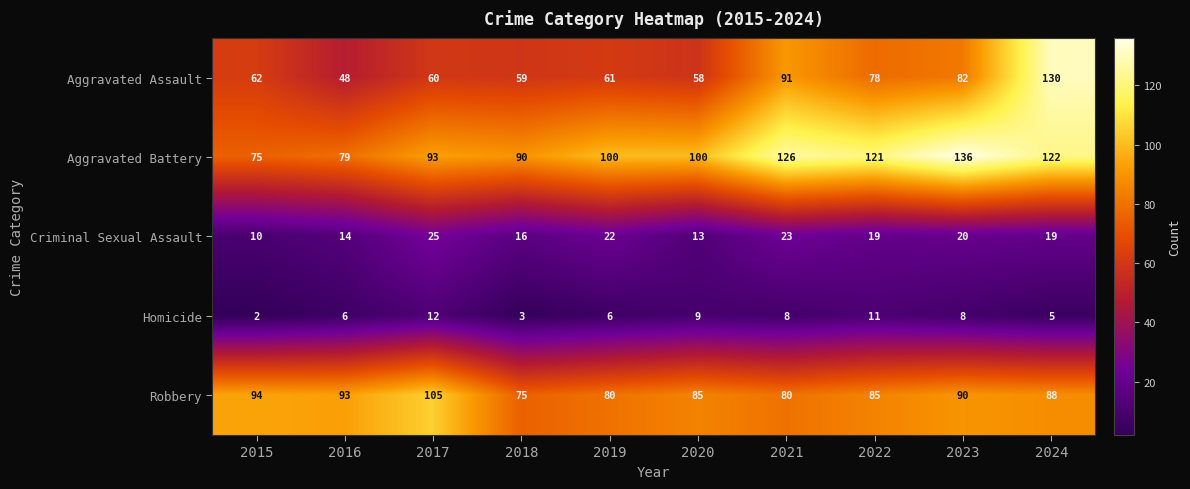

Rank the series by their maximum value, from lowest to highest.

Homicide, Criminal Sexual Assault, Robbery, Aggravated Assault, Aggravated Battery